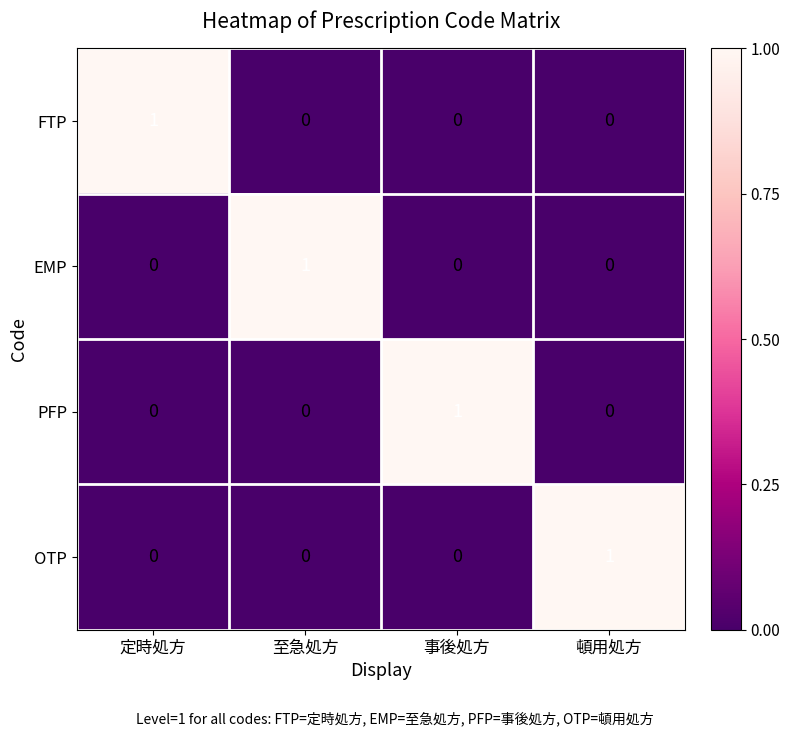

How many OTP values are between 0 and 1?

4